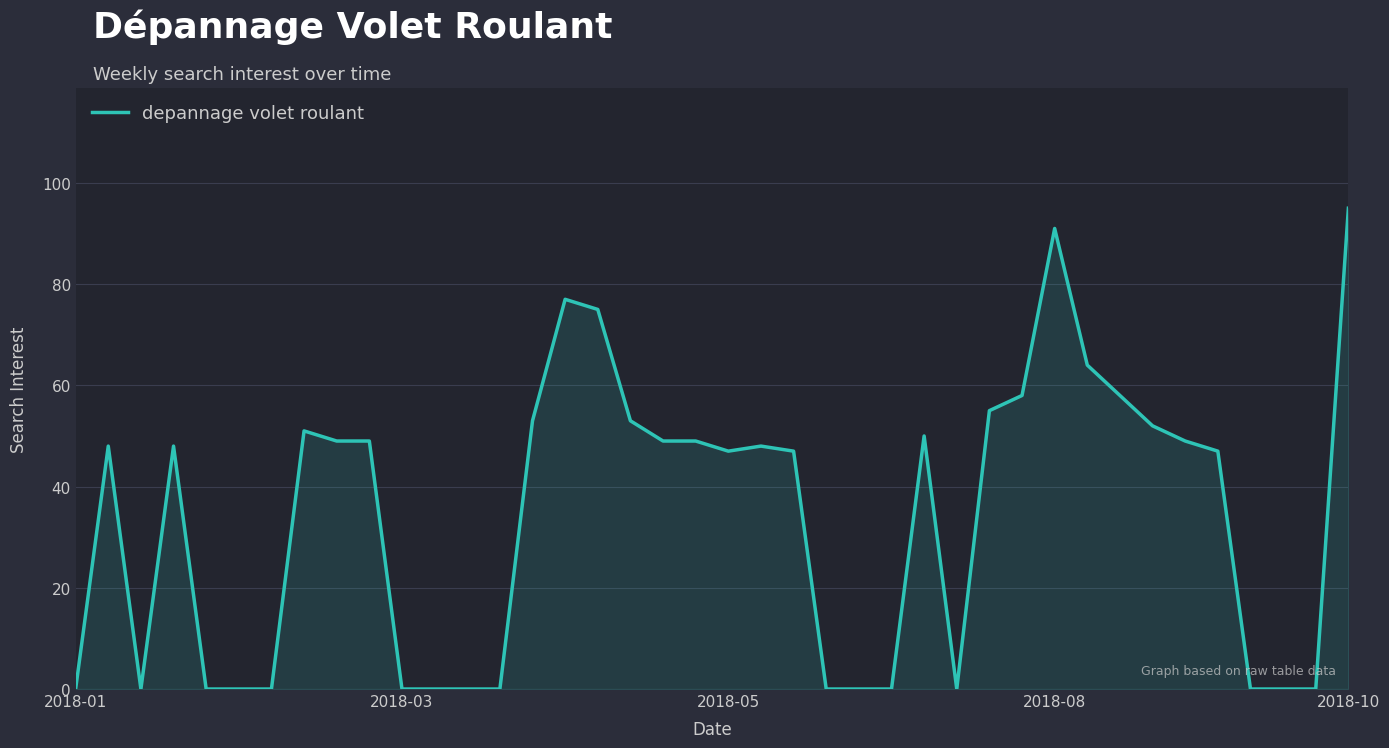

What is the difference between the maximum and minimum values?

95